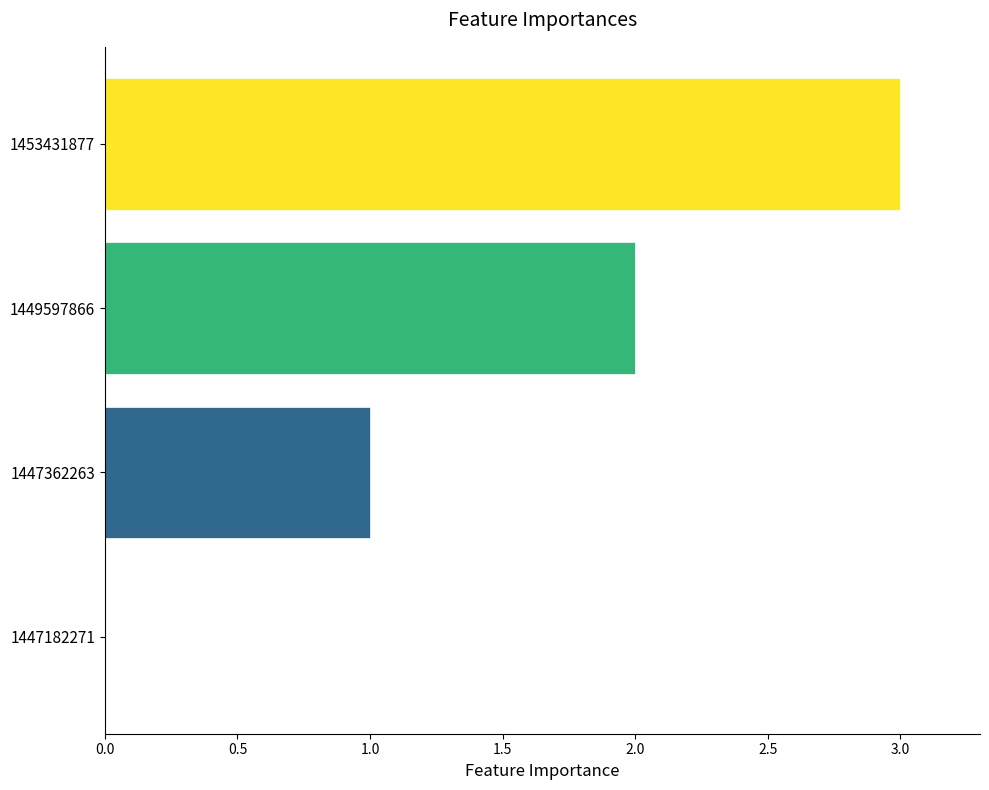

Is it true that the value at 1447182271 is -2?

False